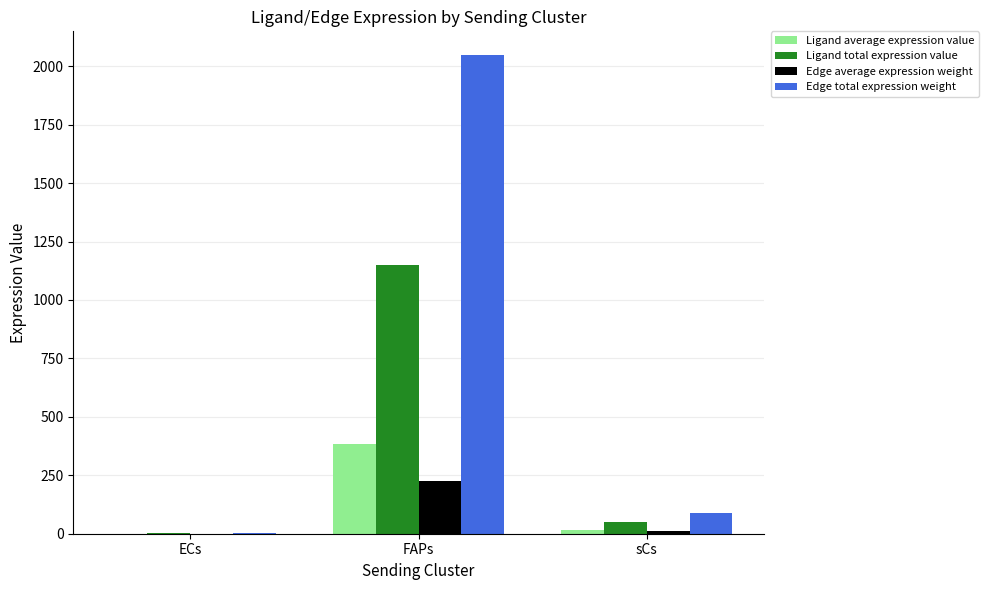

Is it true that Edge average expression weight equals 0.4 at ECs?

True